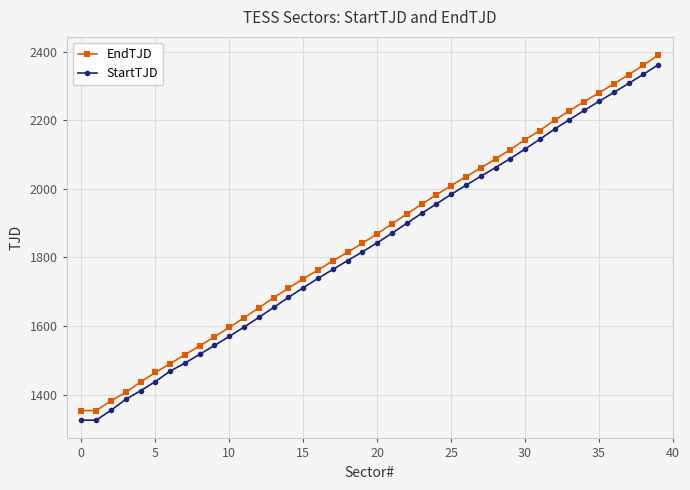

True or false: StartTJD and EndTJD intersect in this chart.

False